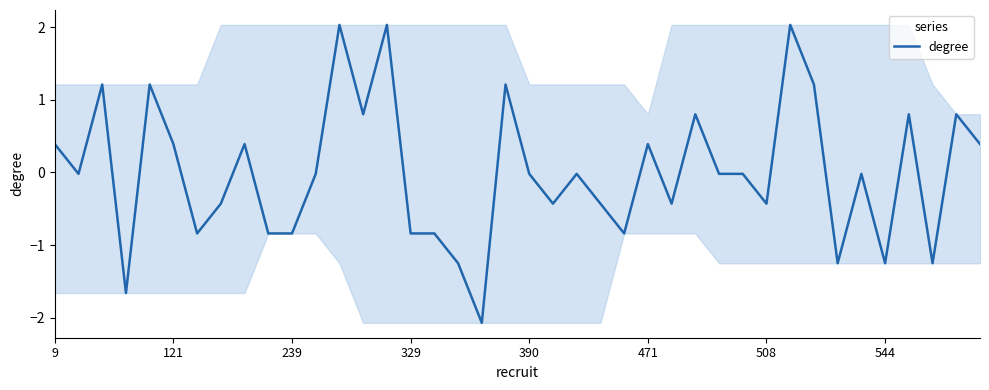

What is the difference between the maximum and minimum values?

4.1